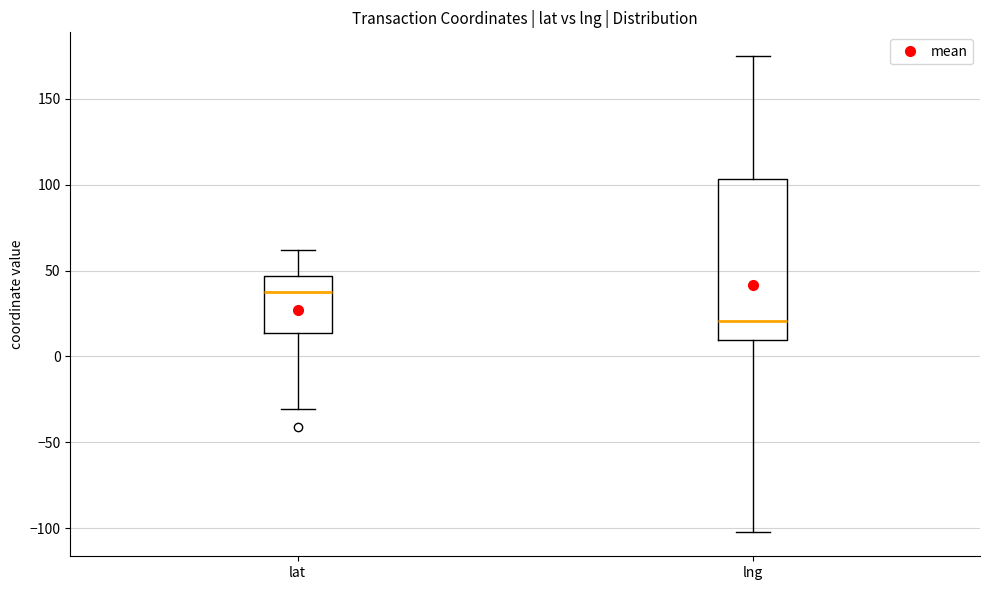

Where does the median line of the box for lng sit on the y-axis? The values are not printed on the chart, so give them approximately, as read against the axis.

20